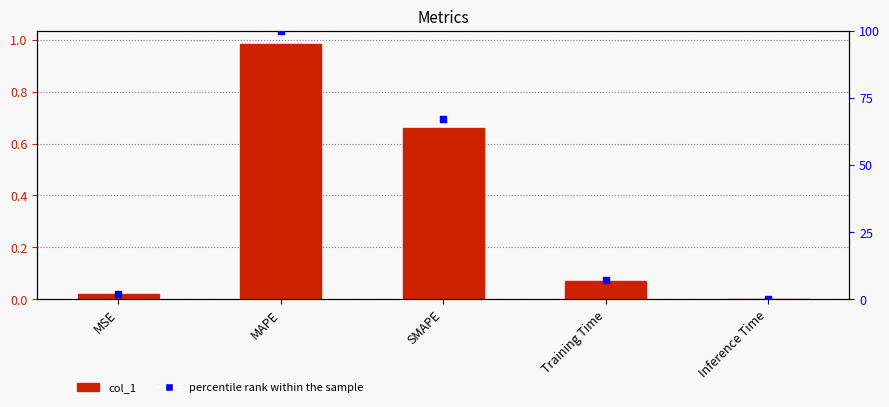

Which series contains the highest Y value?

percentile rank within the sample